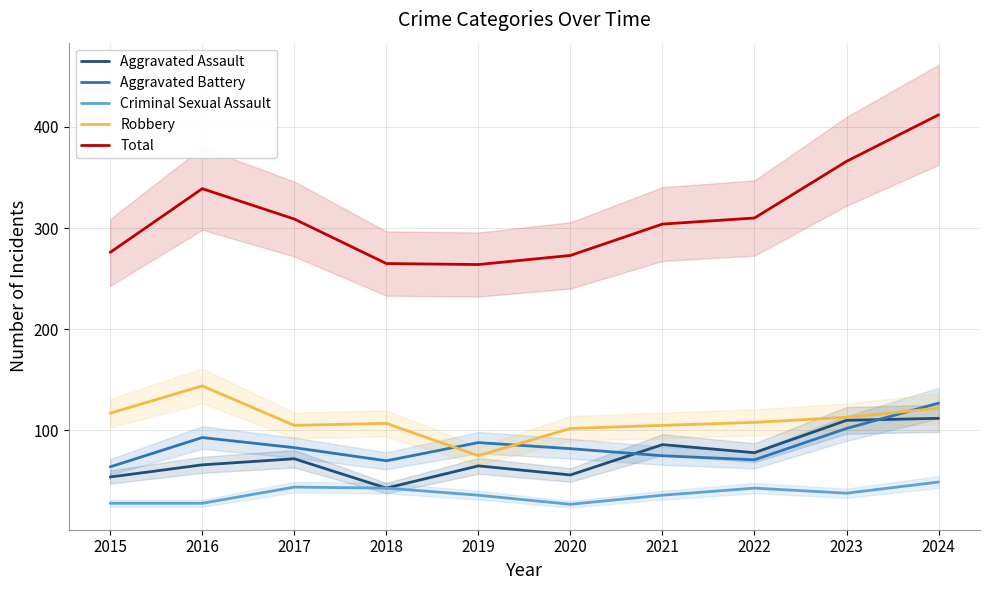

The Aggravated Battery series shows 71 at 2022. True or false?

True